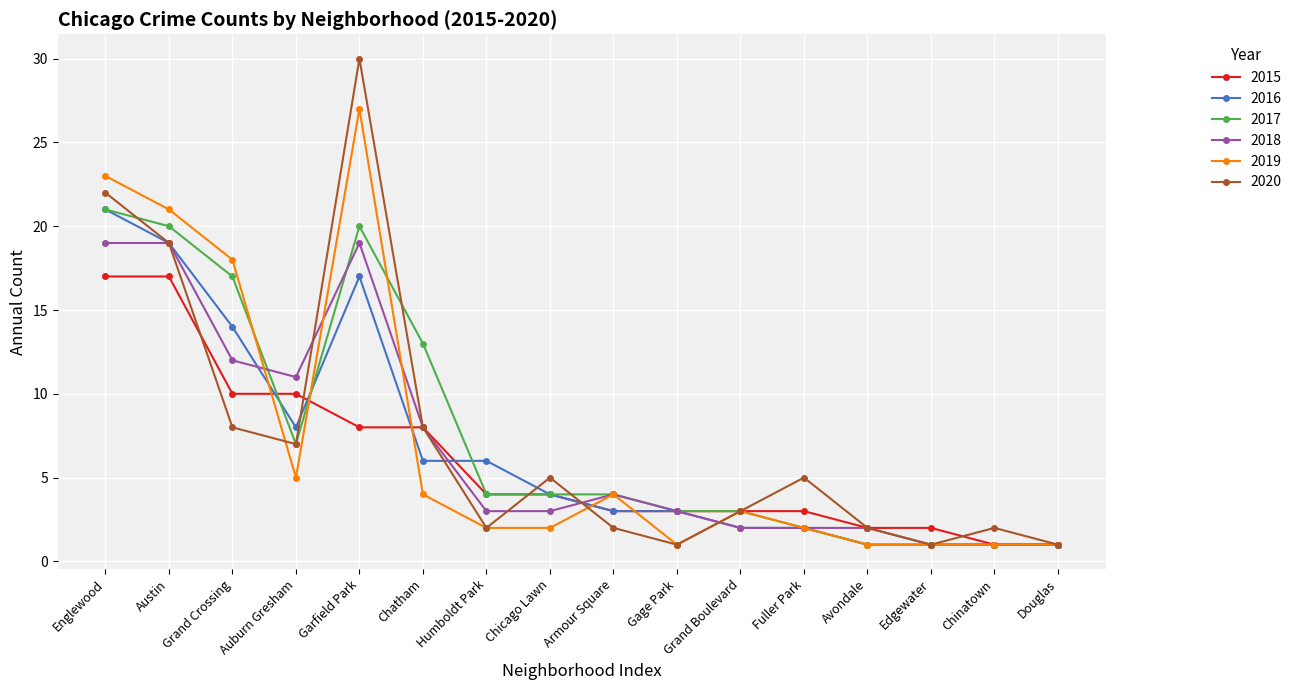

Which series has the widest spread of values?

2020